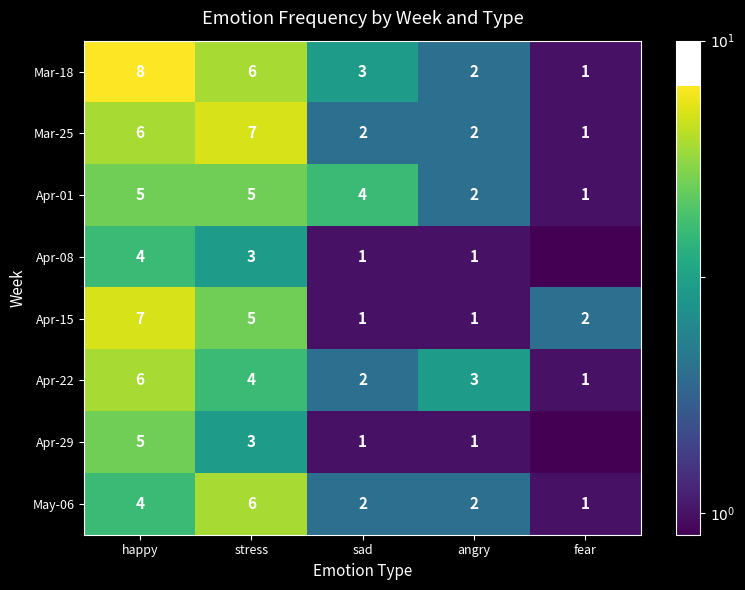

Where is Apr-15 nearest to the value 4?

stress